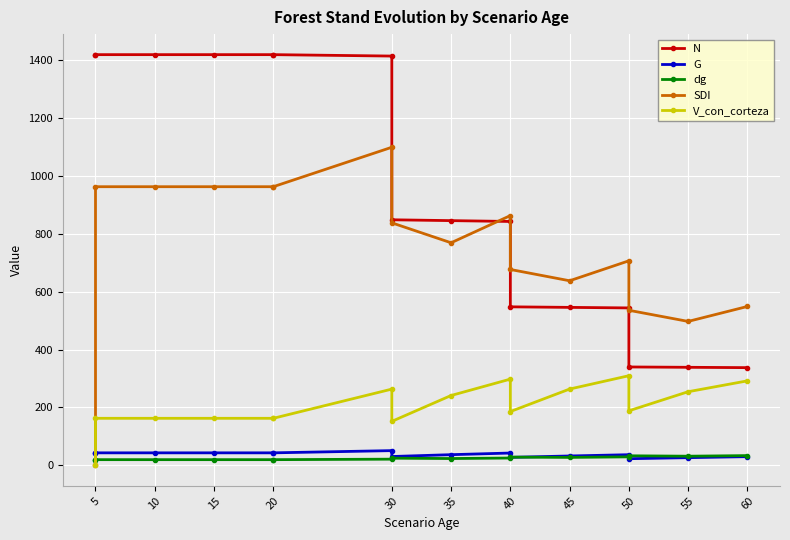

Which series changed the most between 40 and 50?

N